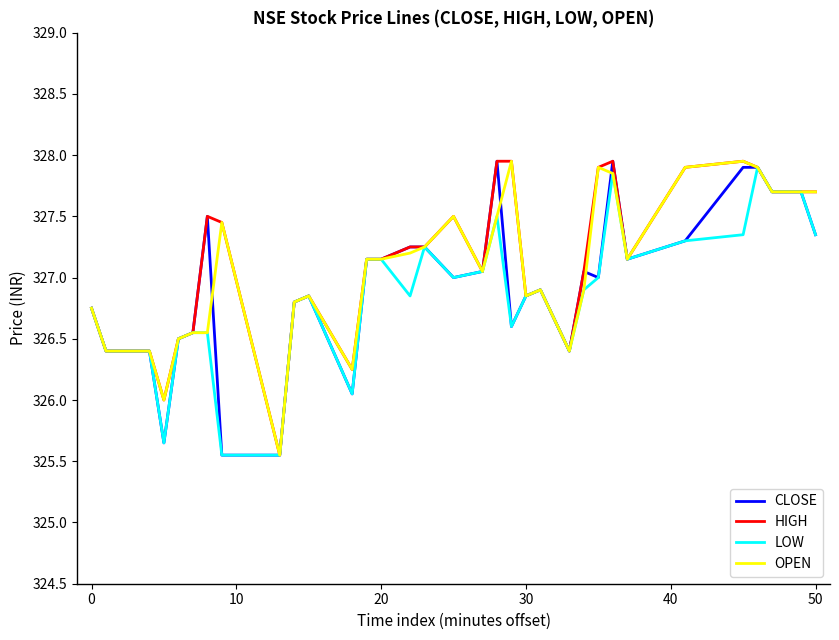

Is it true that OPEN equals 151.9 at 20?

False